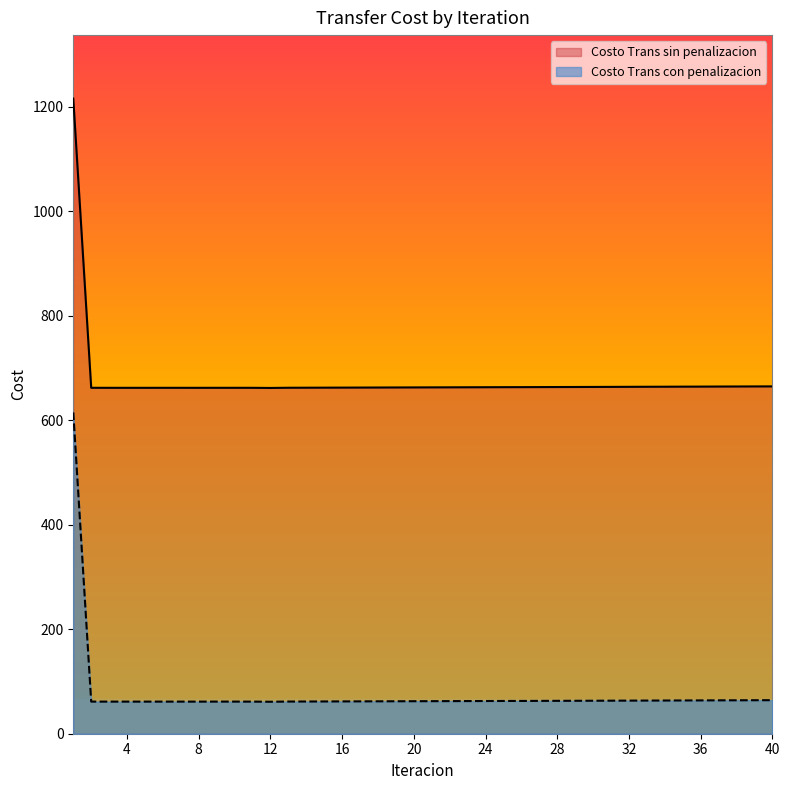

How many lines are shown in the chart?

2